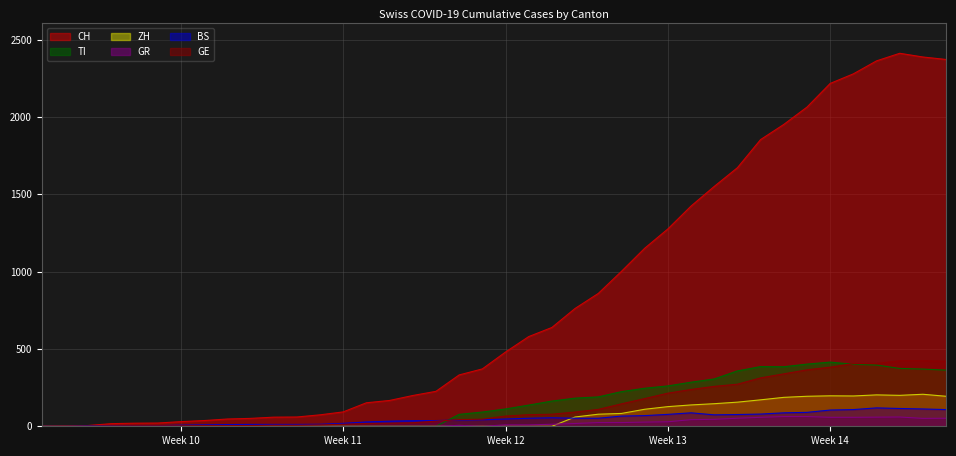

True or false: BS has a value of 2 at 2020-02-29.

False